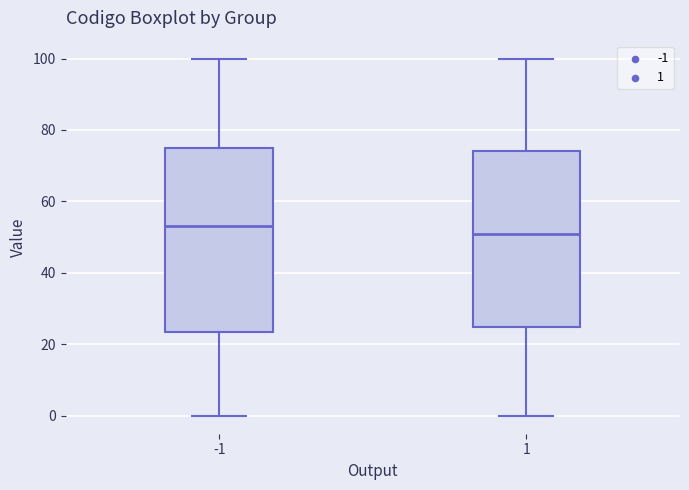

Where does the lower whisker of the box at x = -1 end on the y-axis? The values are not printed on the chart, so give them approximately, as read against the axis.

0